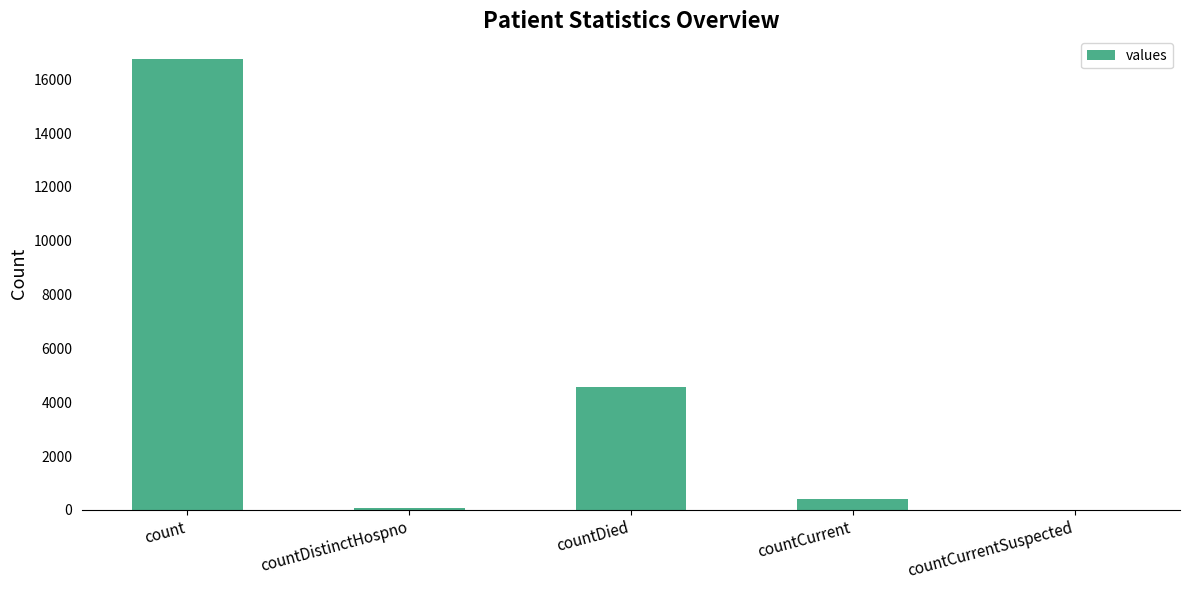

How many categories are shown in the chart?

5